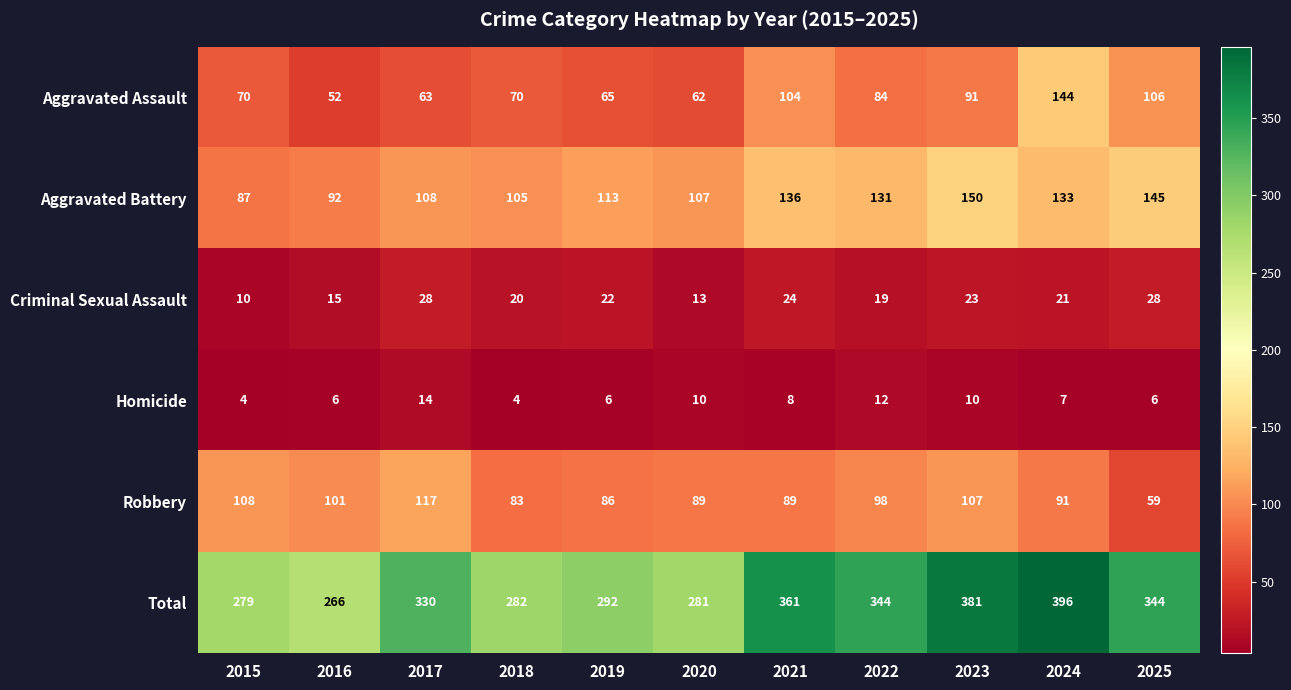

Rank the series by their maximum value, from lowest to highest.

Homicide, Criminal Sexual Assault, Robbery, Aggravated Assault, Aggravated Battery, Total